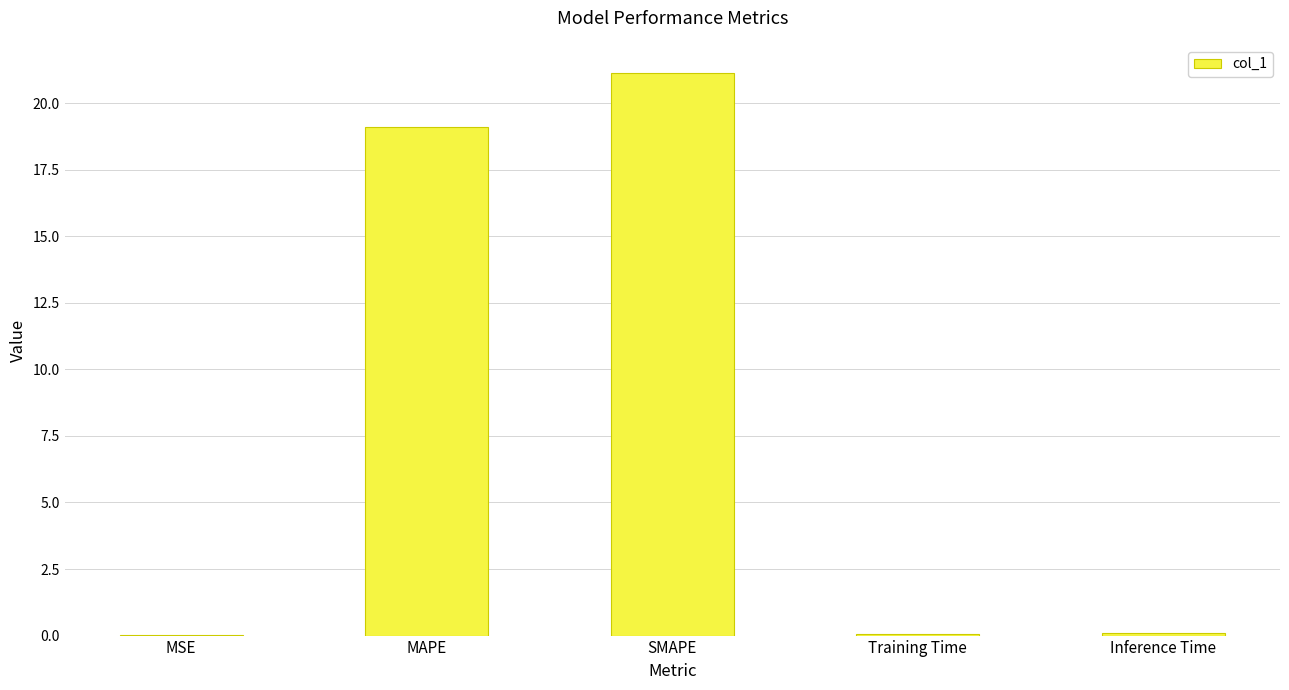

Is it true that the value at SMAPE is 21.1?

True